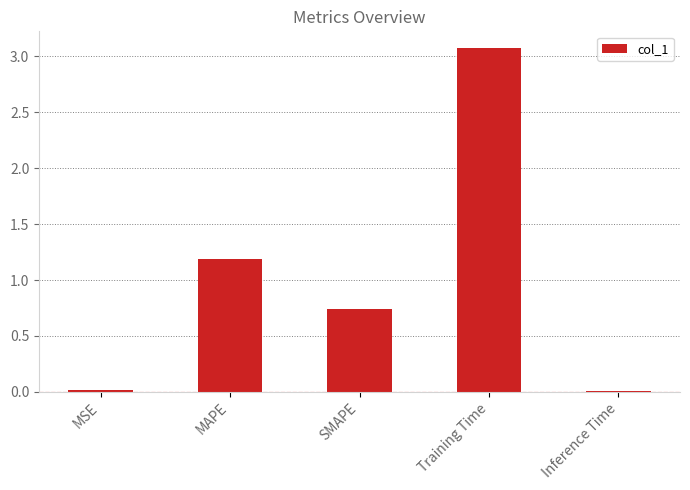

What is the difference between the maximum and minimum values?

3.1